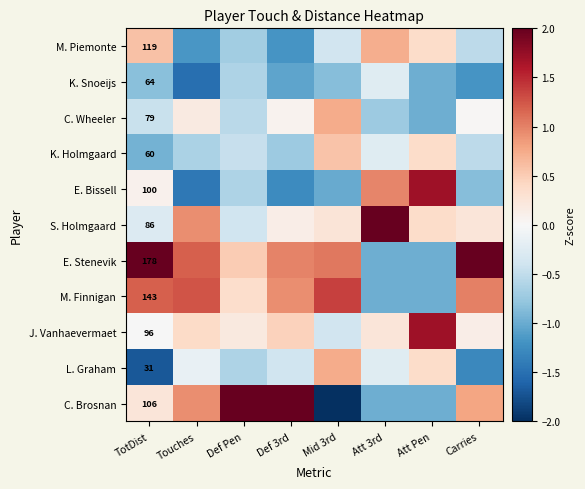

Which series has the largest total across all categories?

E. Stenevik